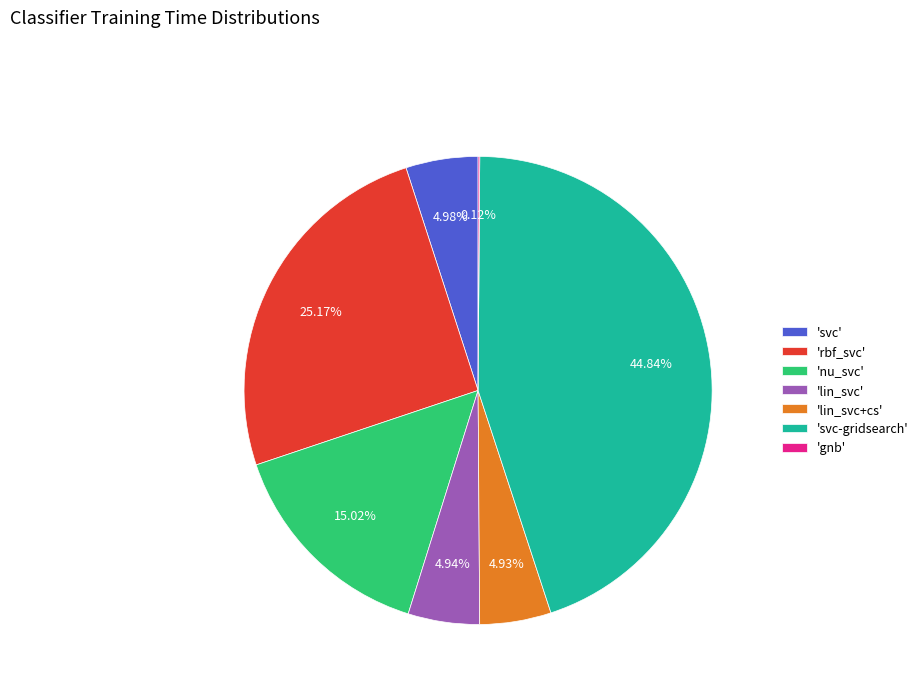

Do 'lin_svc' and 'rbf_svc' together represent more than half of the pie?

No